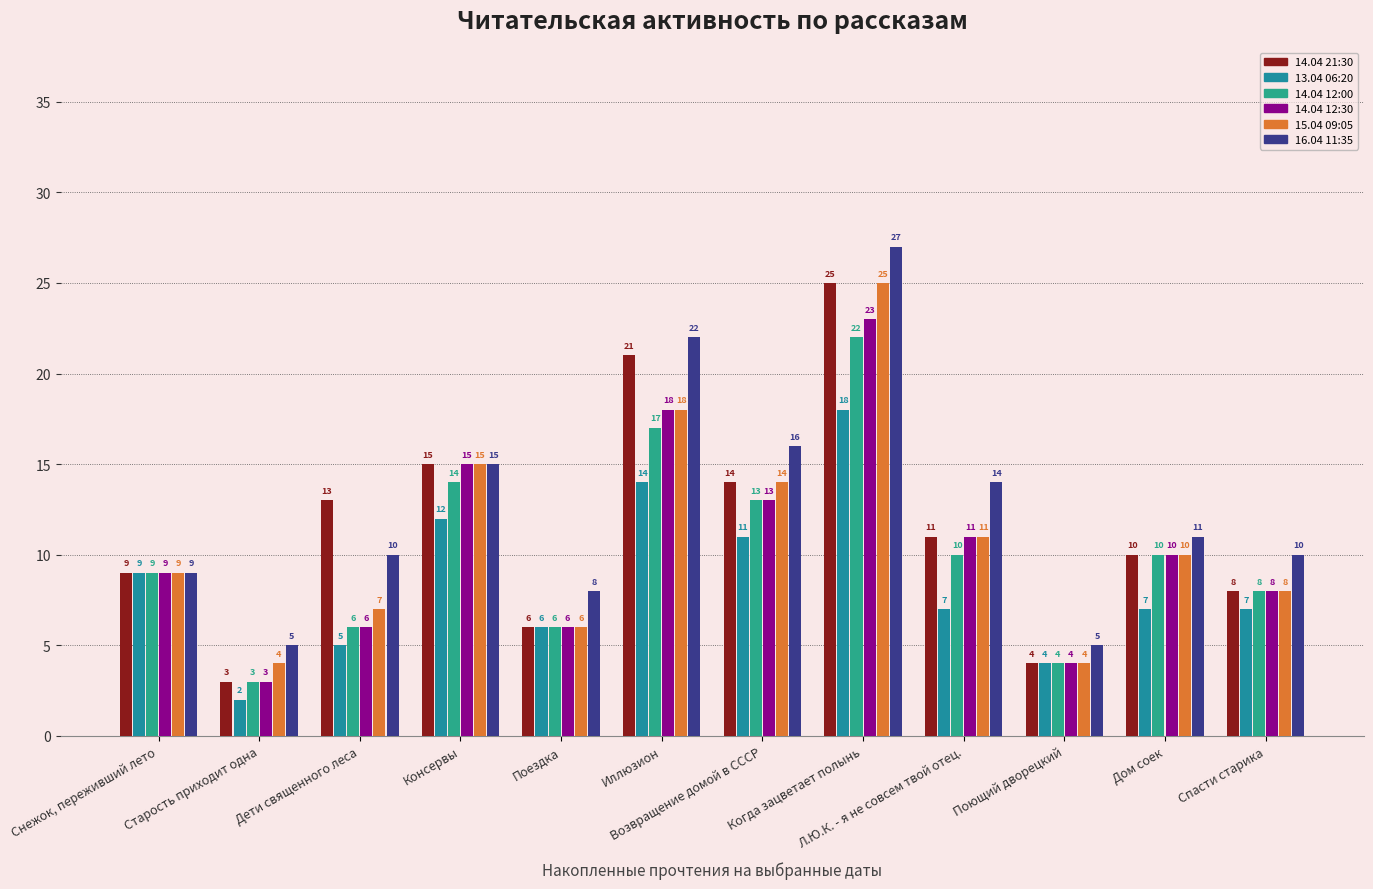

How many values in the 14.04 21:30 series are below 11?

6